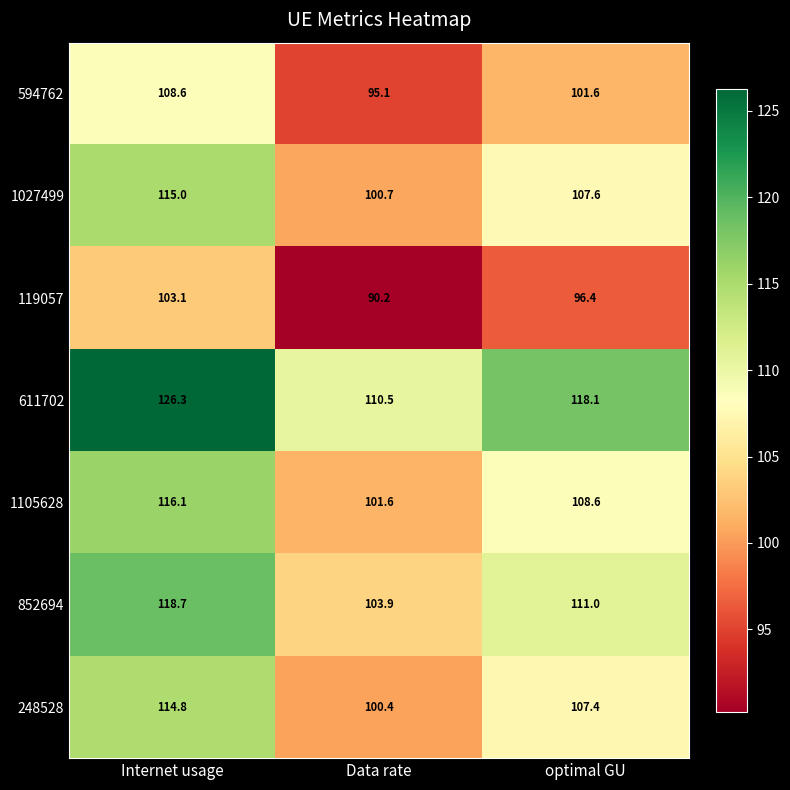

Count the number of data series in this chart.

7